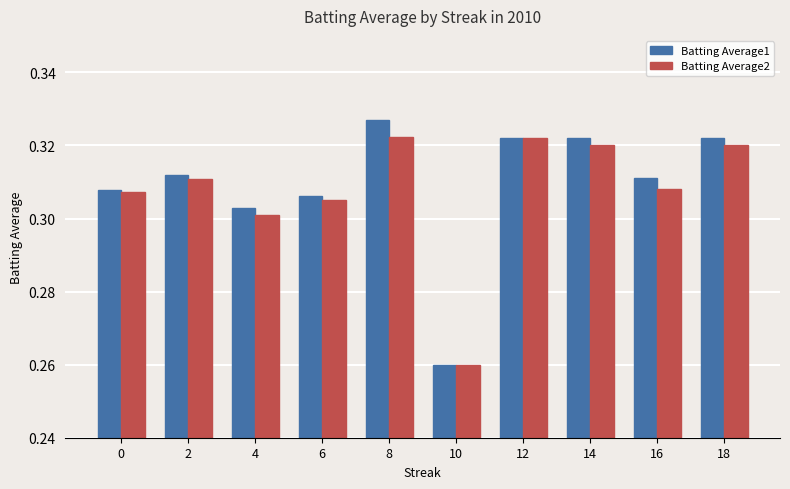

Count the number of data series in this chart.

2